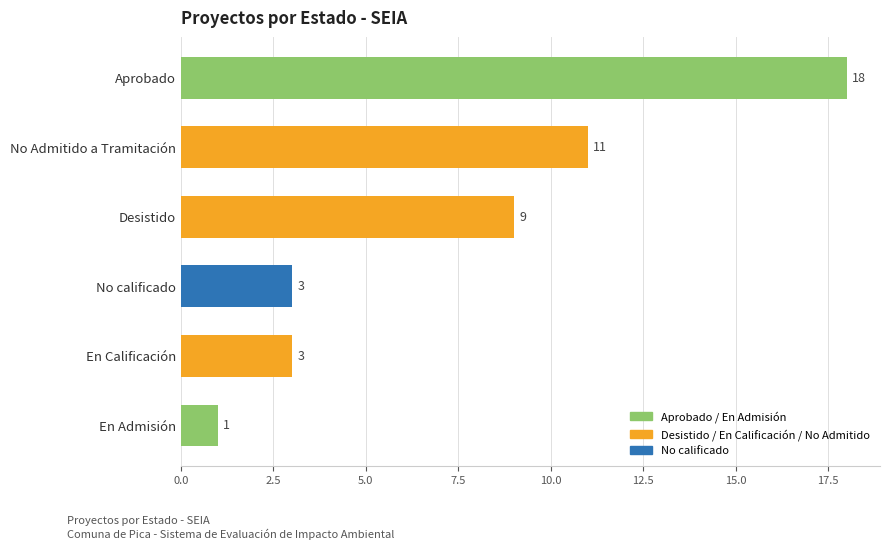

True or false: the data shows 6 at Desistido.

False